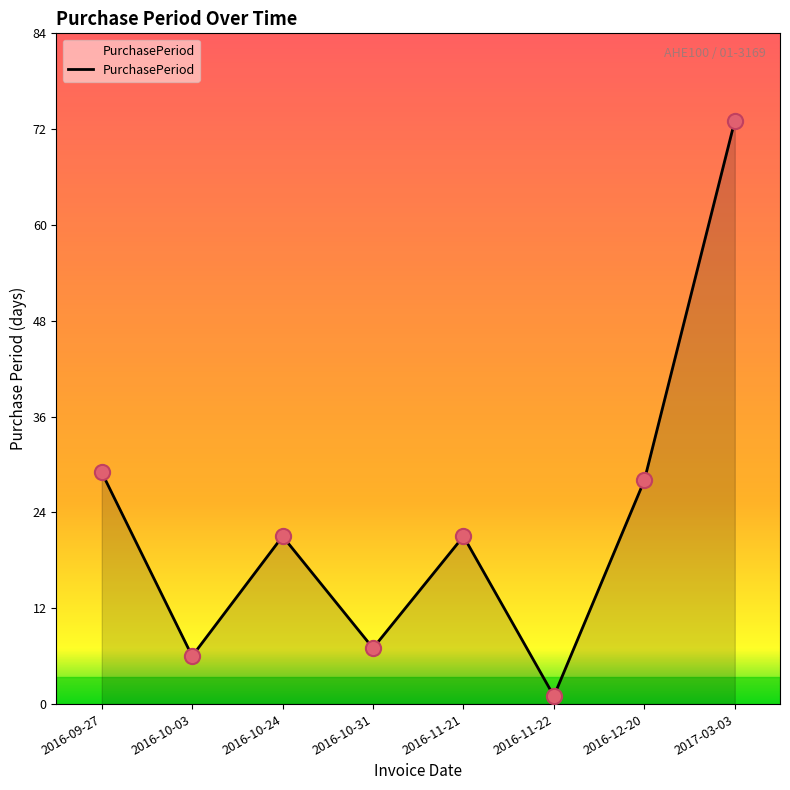

Between 2016-10-31 and 2016-12-20, which is larger?

2016-12-20